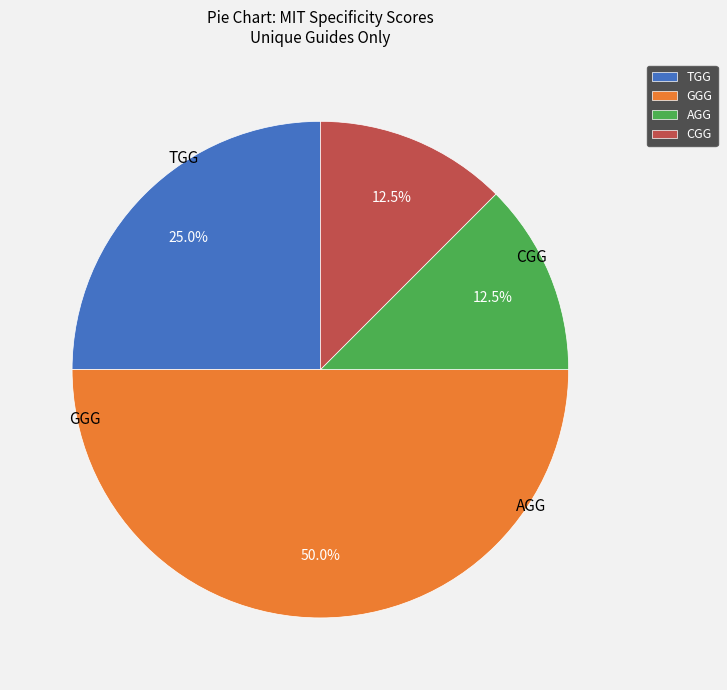

How many slices are in this pie chart?

4